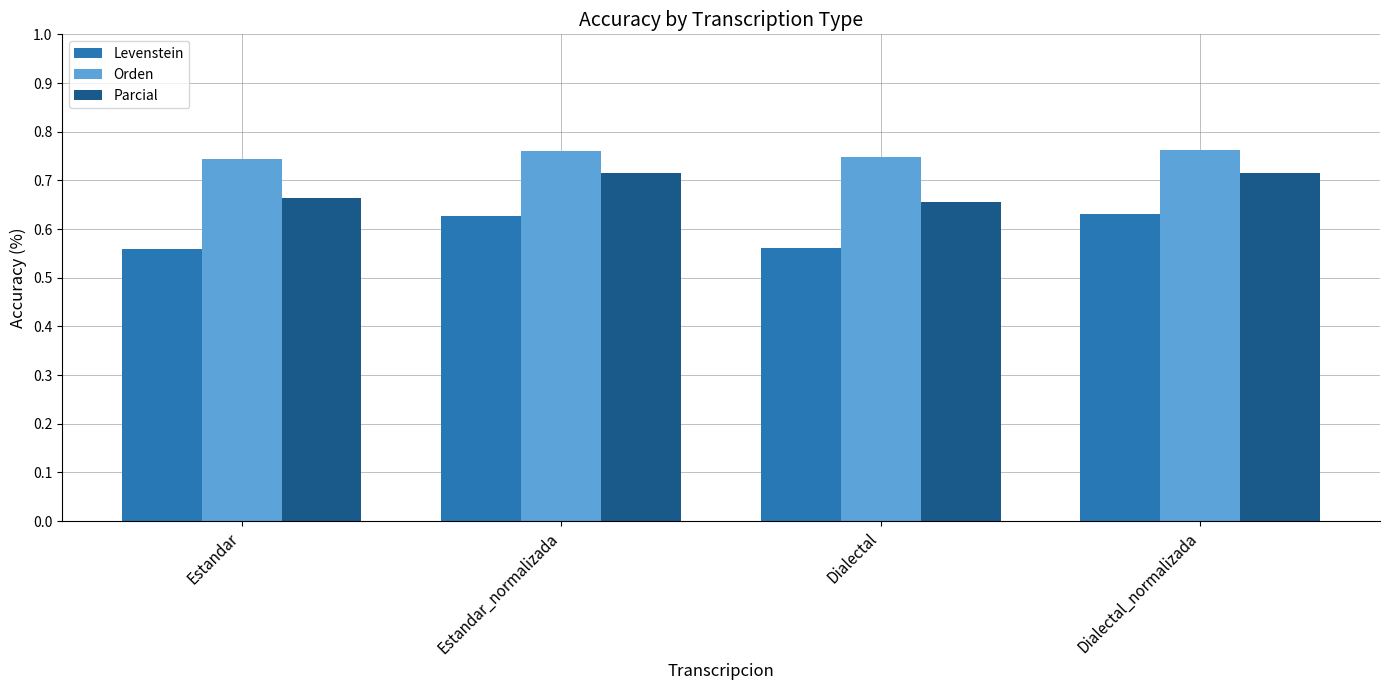

Which series has the largest total across all categories?

Orden